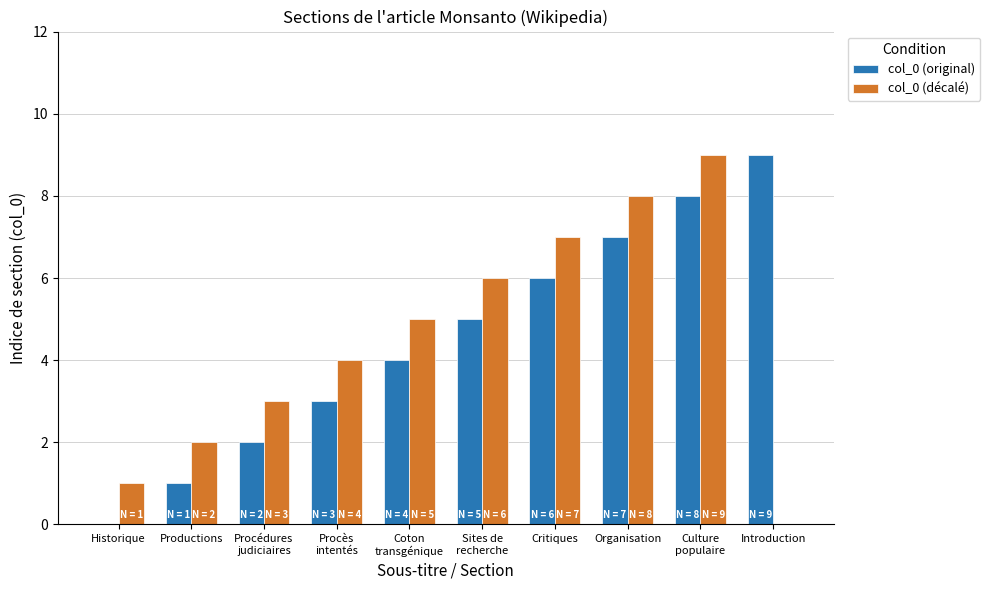

Reading left to right, what are all the values shown in this chart?

col_0 (original): 0	1	2	3	4	5	6	7	8	9
col_0 (décalé): 1	2	3	4	5	6	7	8	9	0